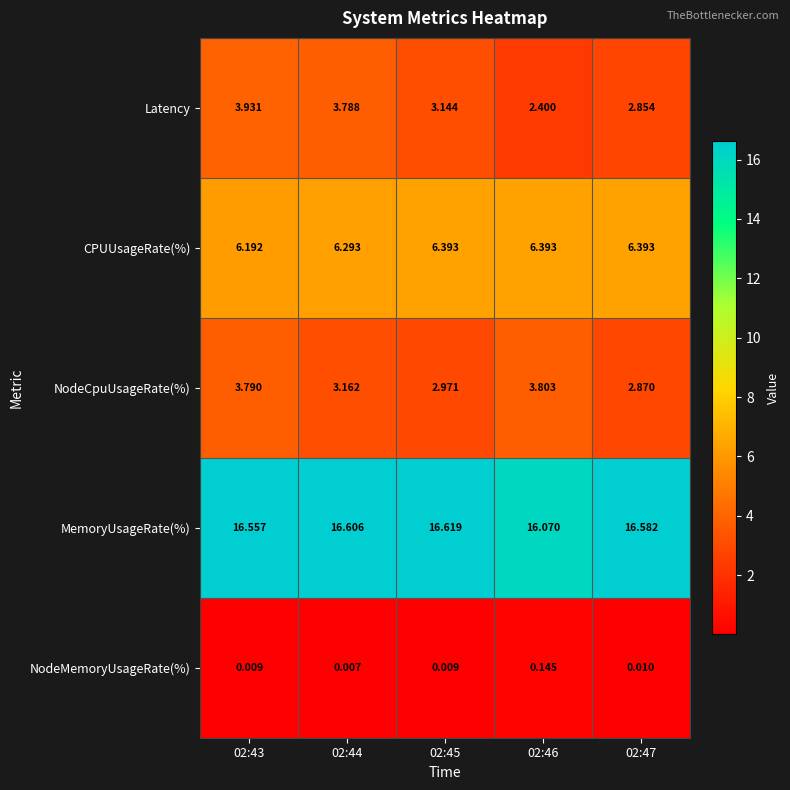

Rank the series at 02:44 from highest to lowest value.

MemoryUsageRate(%), CPUUsageRate(%), Latency, NodeCpuUsageRate(%), NodeMemoryUsageRate(%)